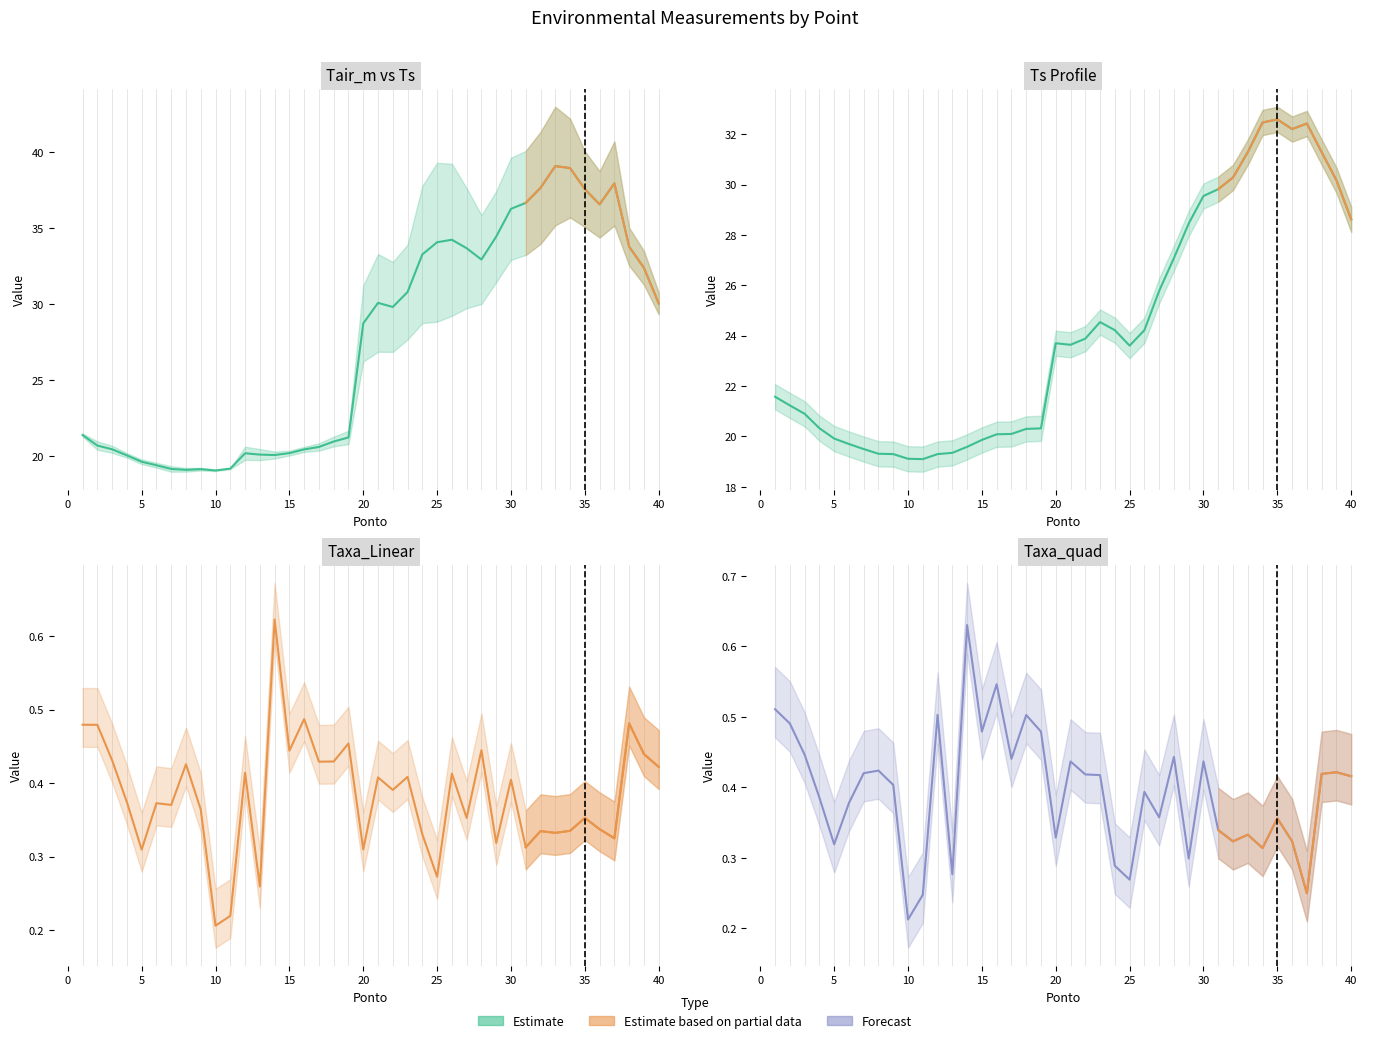

What is the approximate value of Ts at 30?

29.8